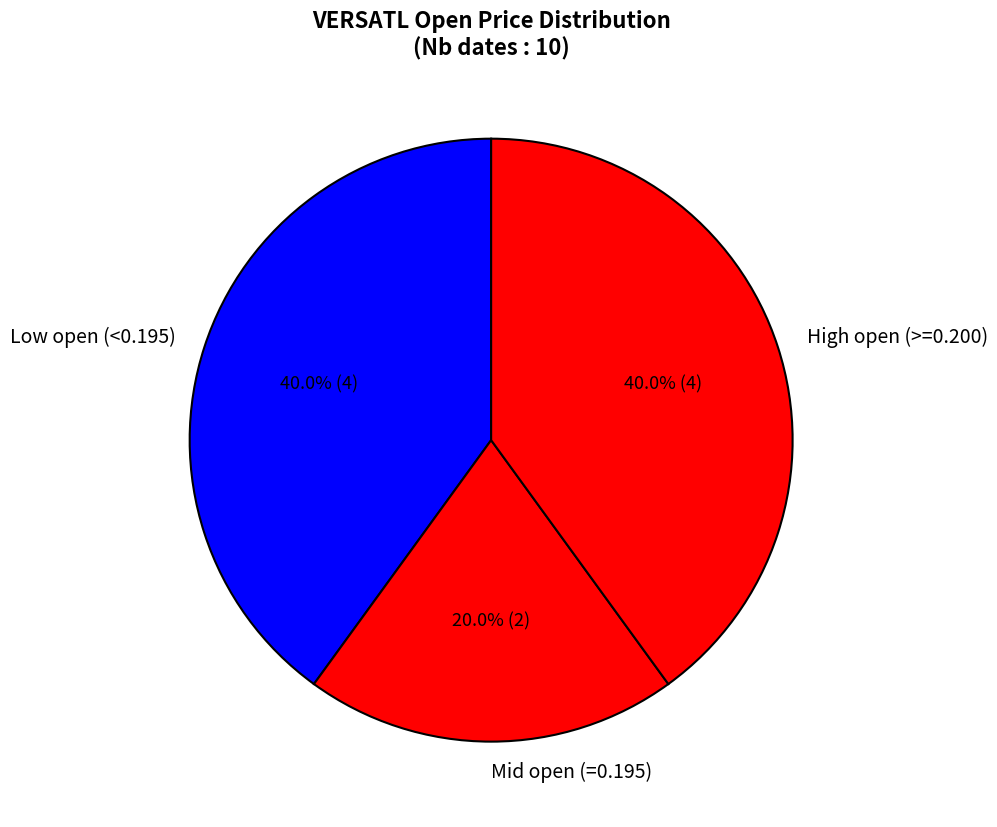

Do High open (>=0.200) and Low open (<0.195) together represent more than half of the pie?

Yes